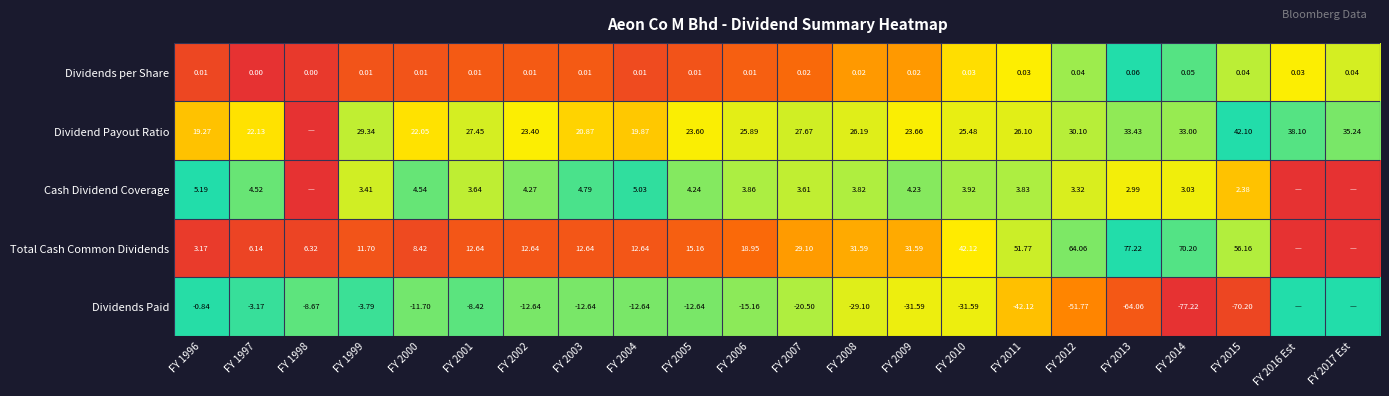

Which has a higher value, FY 2008 or FY 2013?

FY 2013